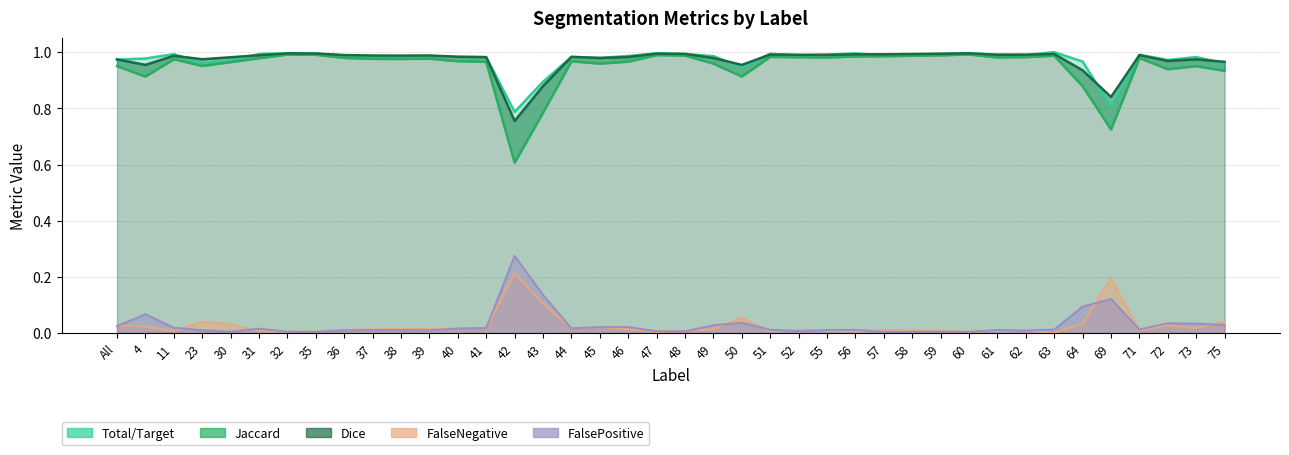

What is the total value across all series at 45?

3.0